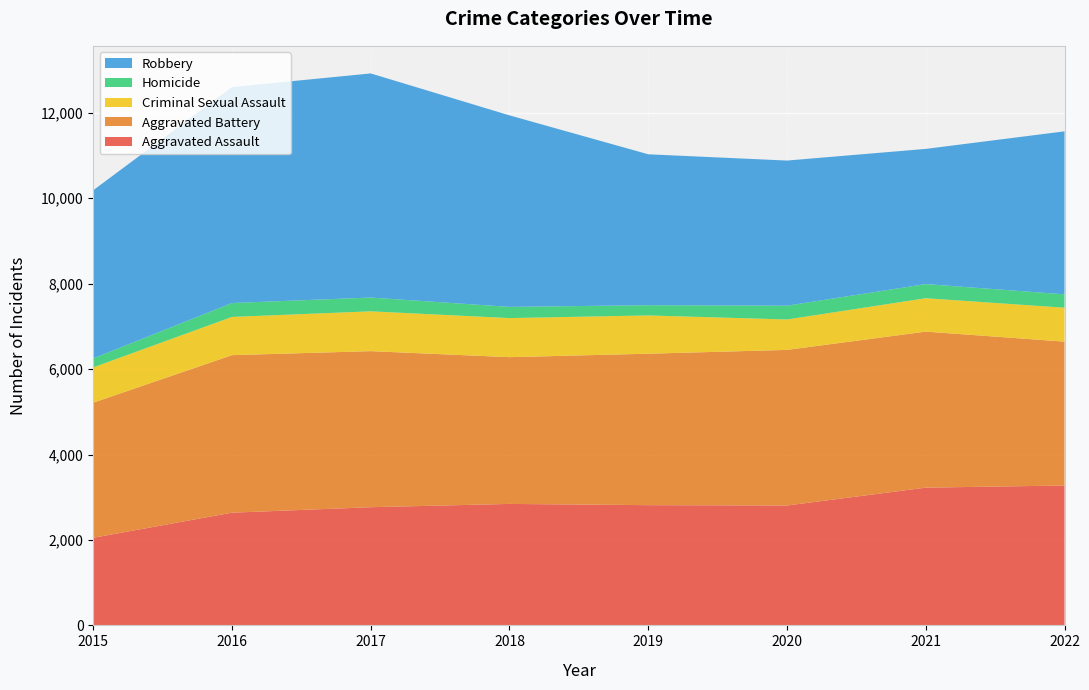

Reading left to right, extract all data points from this chart.

Aggravated Assault: 2015=2051	2016=2639	2017=2767	2018=2844	2019=2815	2020=2807	2021=3225	2022=3275
Aggravated Battery: 2015=3163	2016=3688	2017=3654	2018=3436	2019=3546	2020=3643	2021=3653	2022=3369
Criminal Sexual Assault: 2015=827	2016=895	2017=932	2018=915	2019=896	2020=712	2021=782	2022=794
Homicide: 2015=211	2016=326	2017=323	2018=262	2019=240	2020=323	2021=331	2022=313
Robbery: 2015=3936	2016=5056	2017=5247	2018=4484	2019=3533	2020=3398	2021=3165	2022=3816